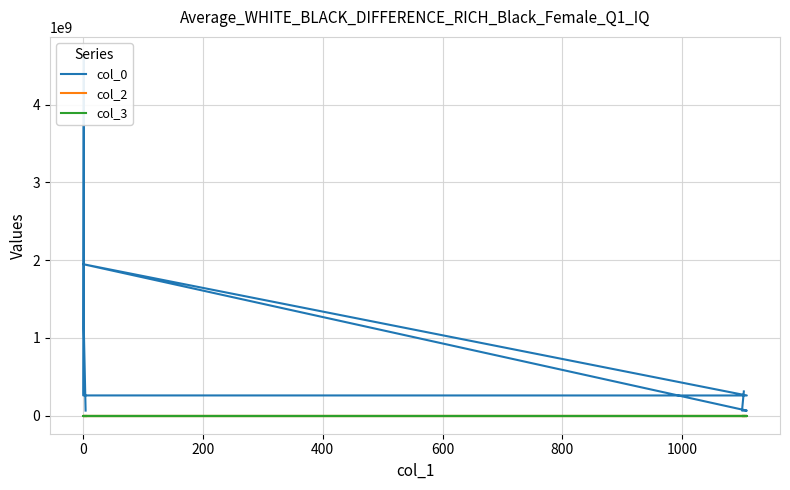

How many series are shown in this chart?

3